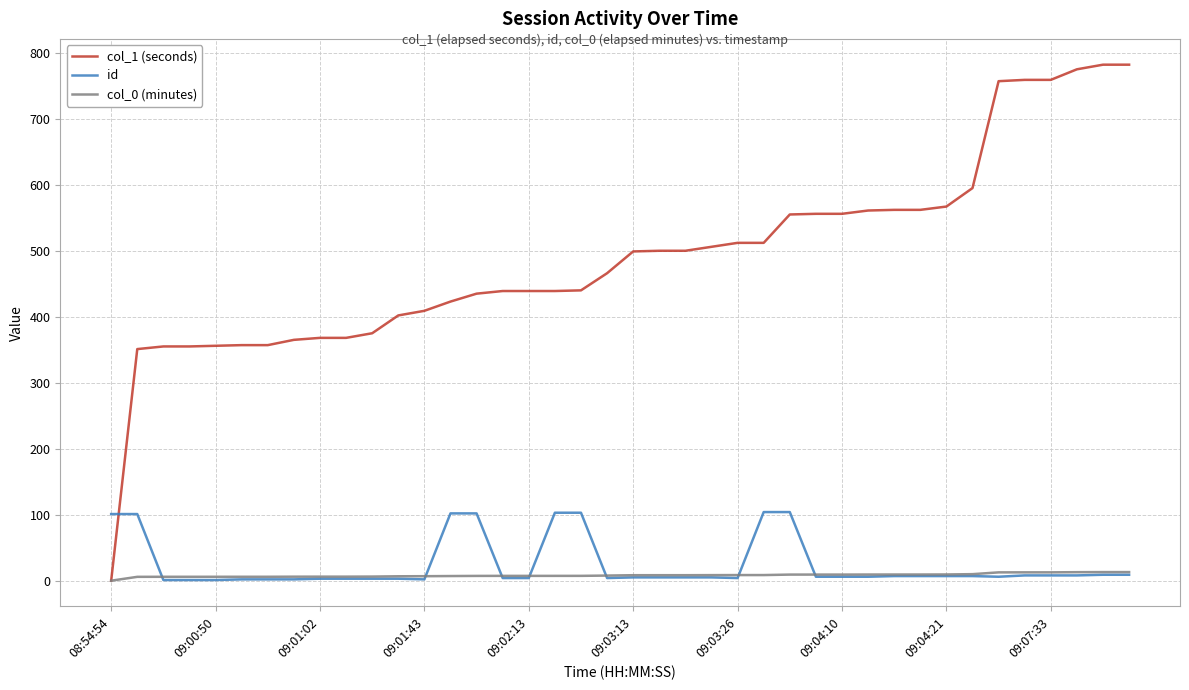

Rank the series by their maximum value, from highest to lowest.

col_1 (seconds), id, col_0 (minutes)